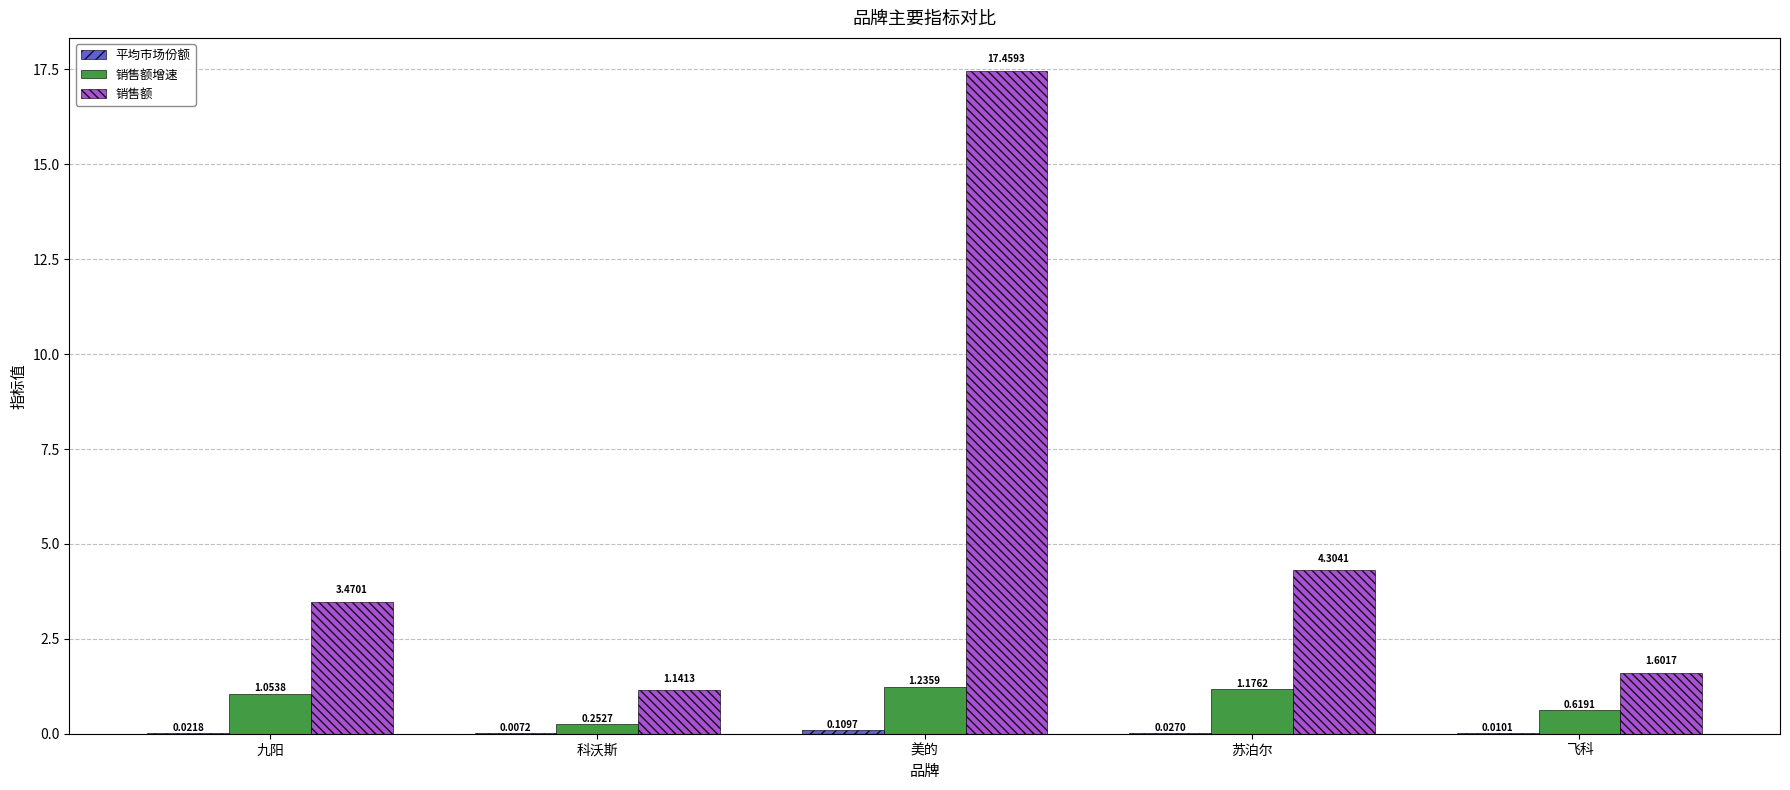

Which series changed the most between 美的 and 飞科?

销售额